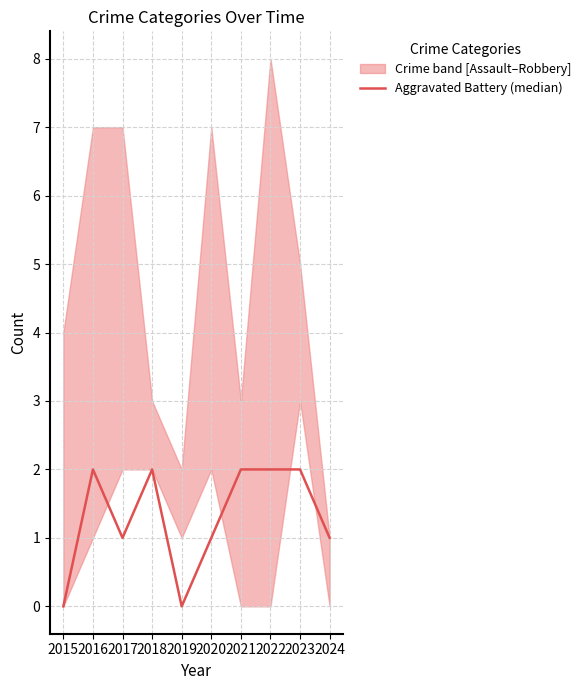

Which category has the lowest value across all series?

2015